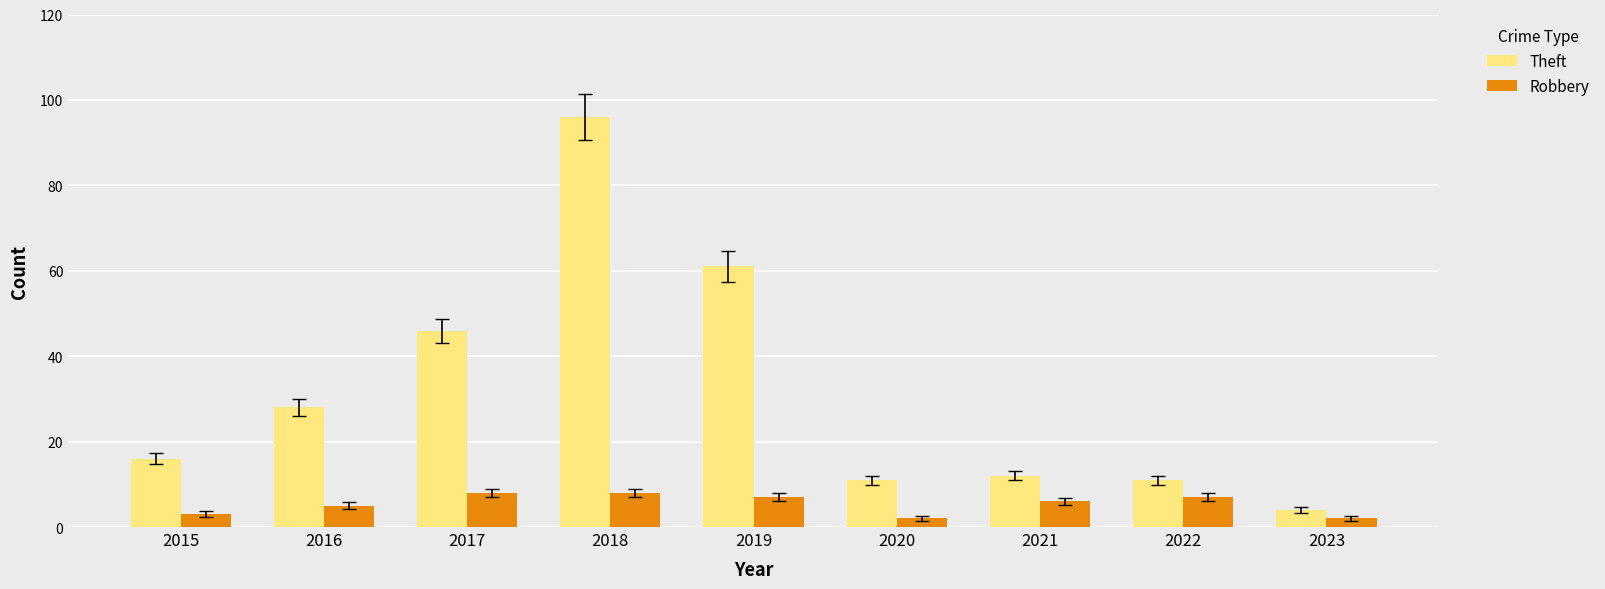

Reading left to right, what are all the values shown in this chart?

Theft: 16	28	46	96	61	11	12	11	4
Robbery: 3	5	8	8	7	2	6	7	2